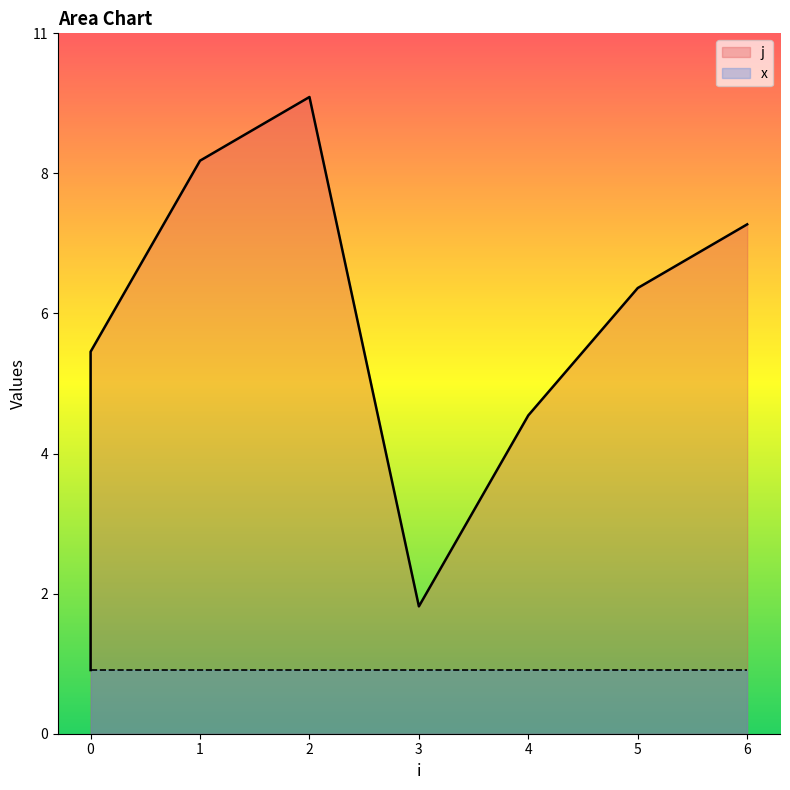

At which category does the chart reach its peak across all series?

2